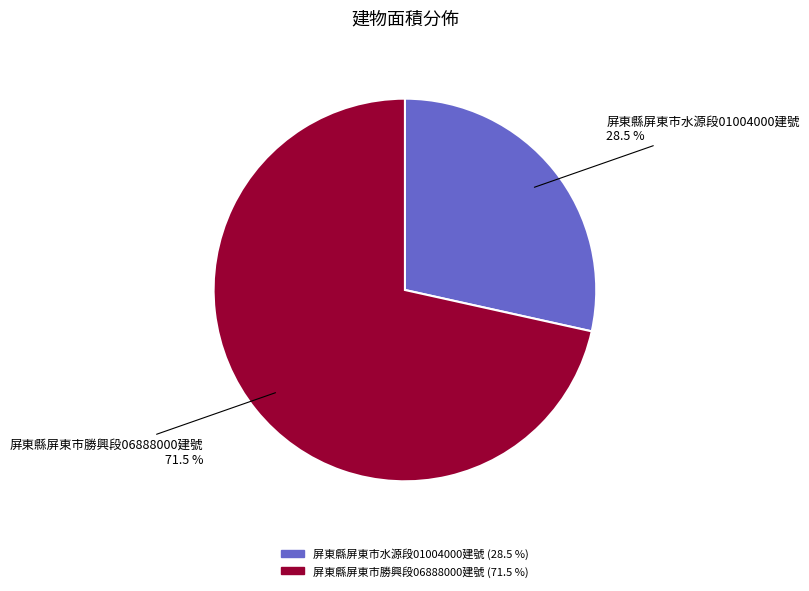

Does any single category account for the majority?

Yes